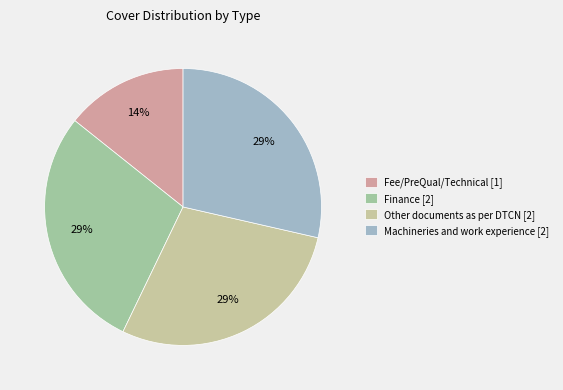

To the nearest percent, what percentage of the pie is Finance?

29%